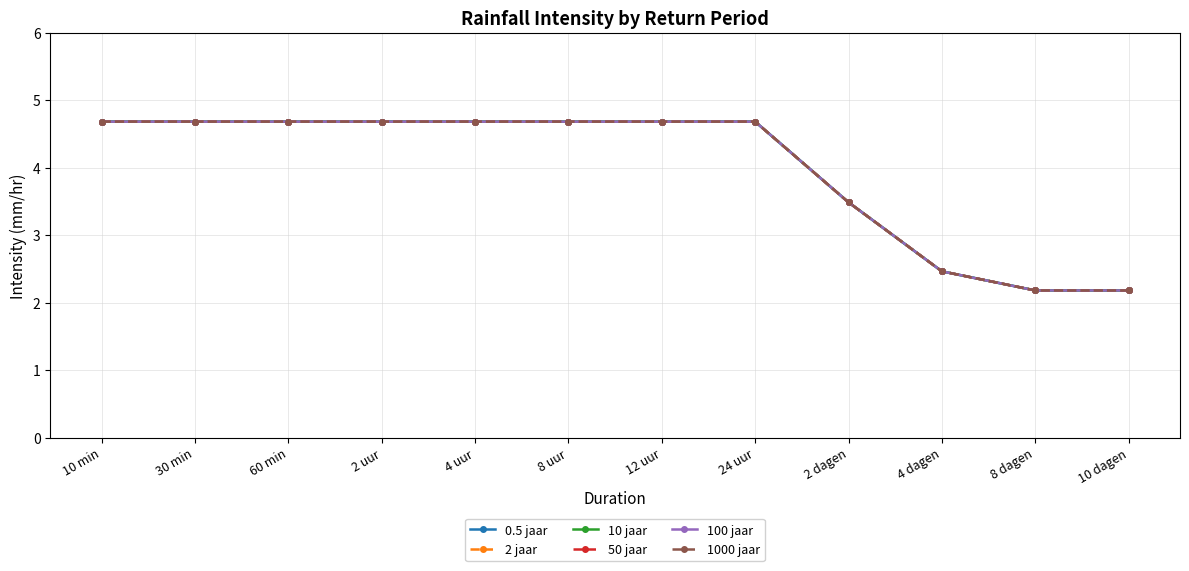

At which label does 10 jaar reach its peak?

10 min